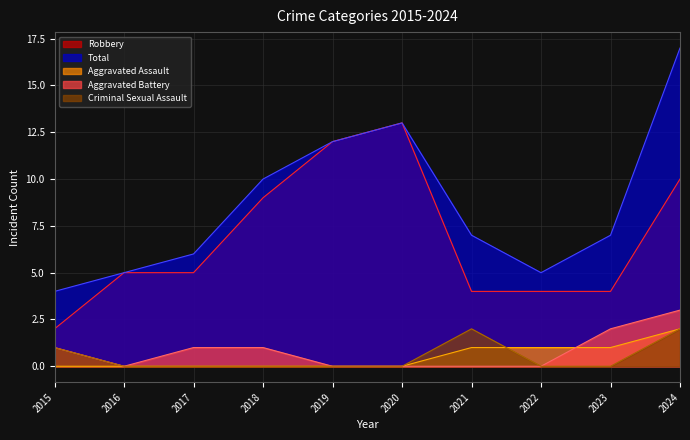

Rank the series by their maximum value, from highest to lowest.

Total, Robbery, Aggravated Battery, Aggravated Assault, Criminal Sexual Assault